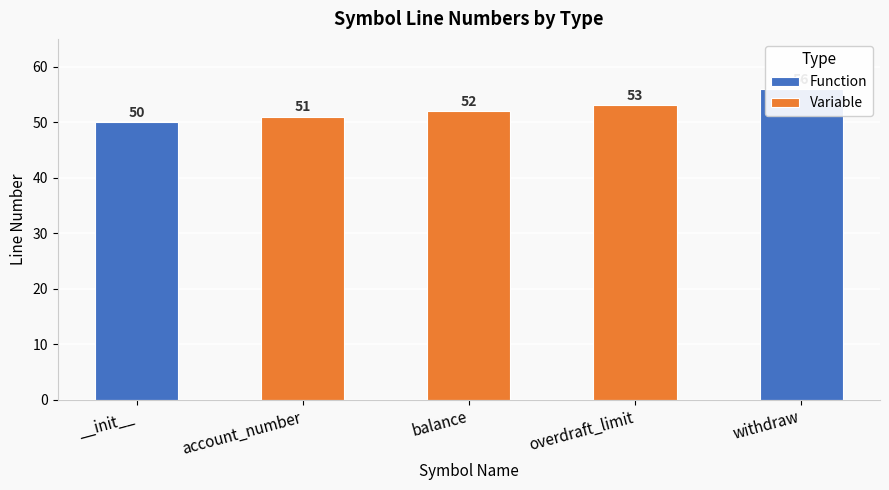

How many data points does each series have?

5